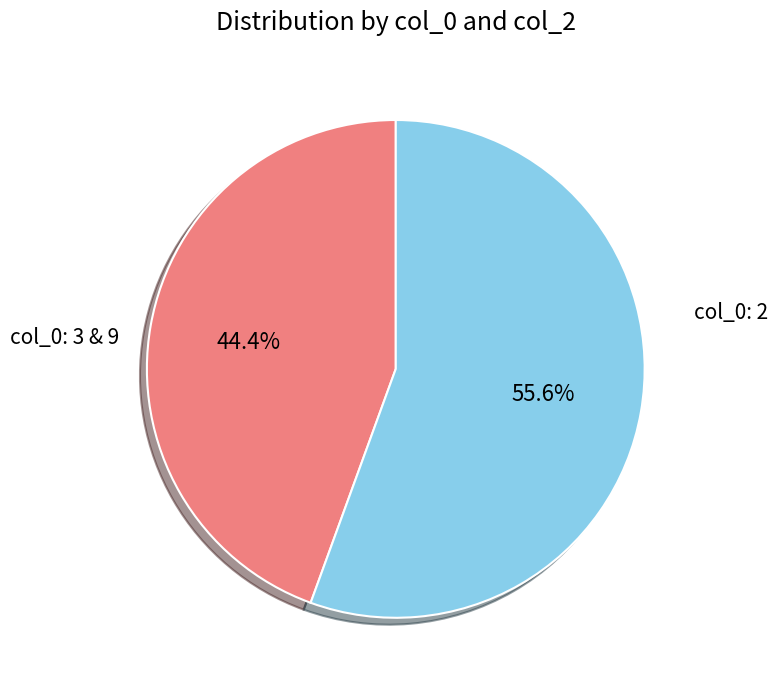

How many segments does this pie chart have?

2